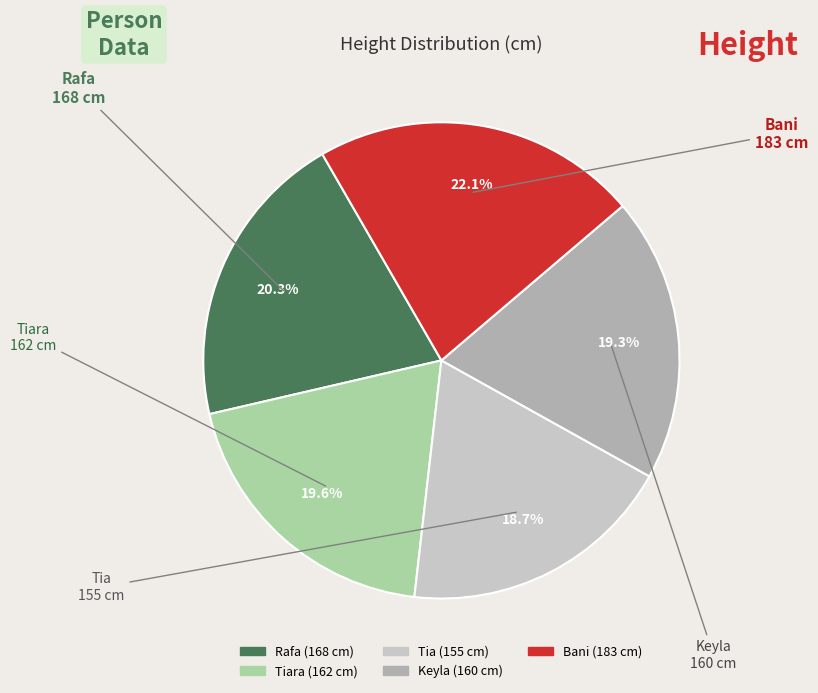

Is there a majority slice in this chart?

No